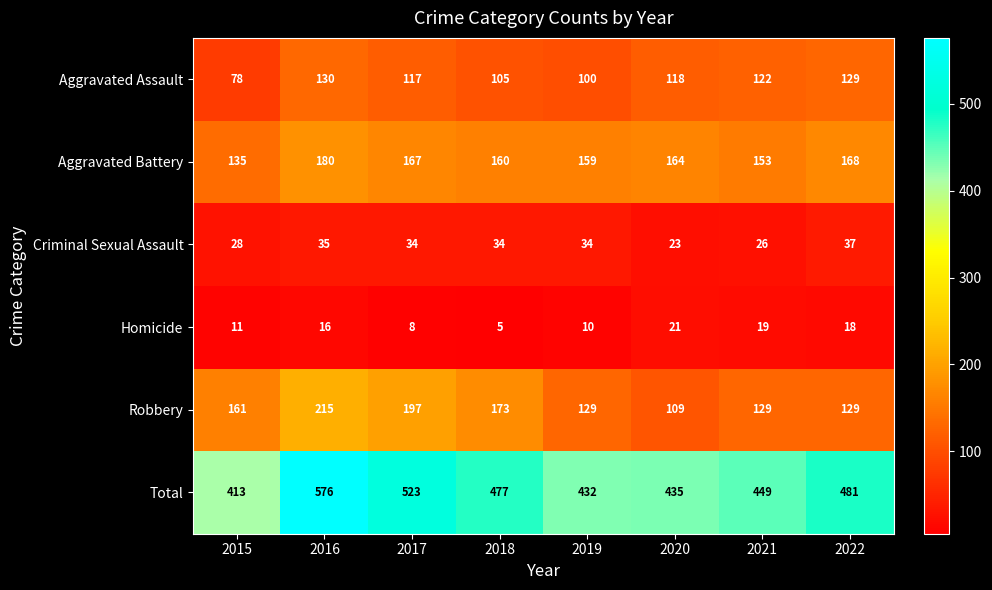

What is the difference between the highest and lowest values at 2021?

430